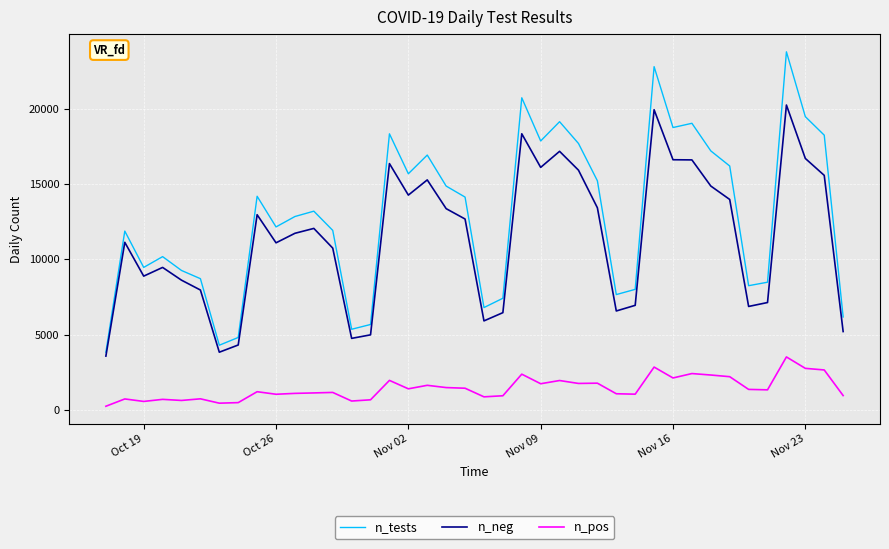

Rank the series by their maximum value, from lowest to highest.

n_pos, n_neg, n_tests